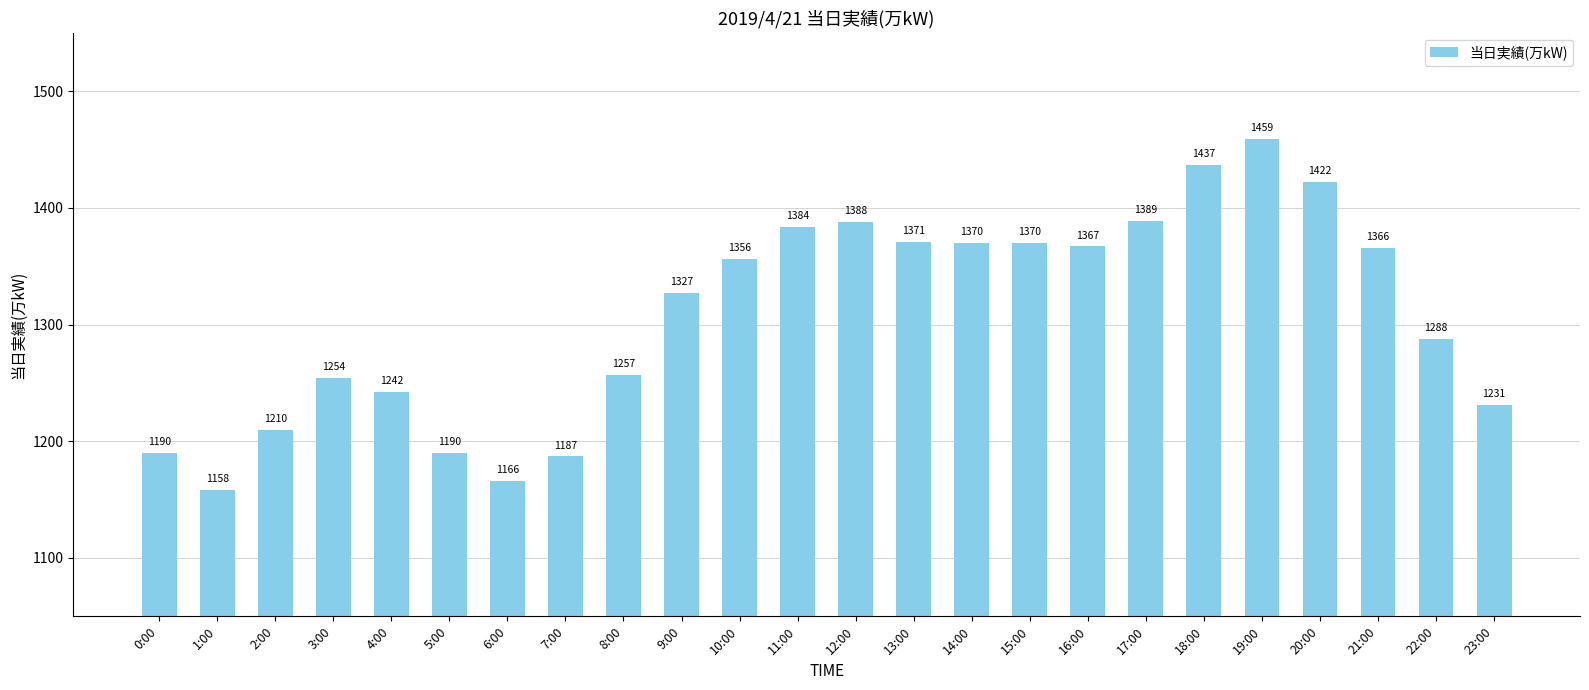

What is the smallest value displayed?

1158